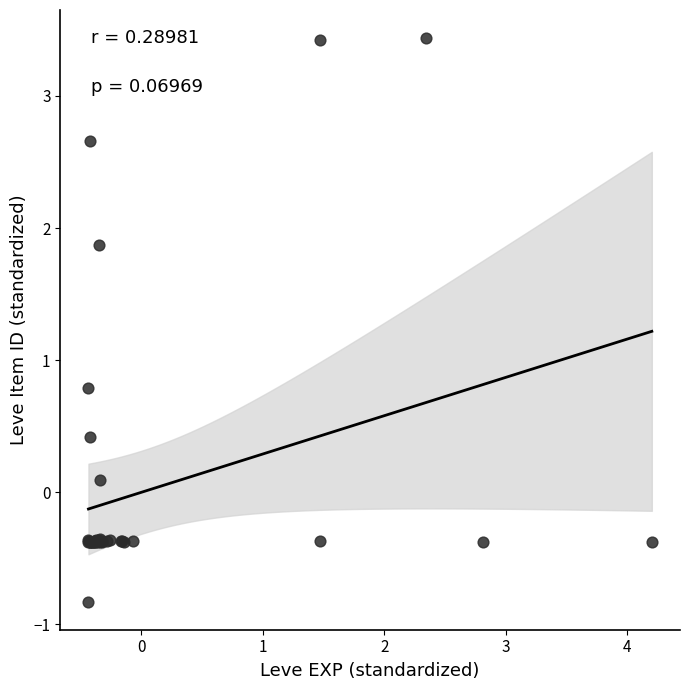

What Y value in the scatter plot is closest to 1?

0.8